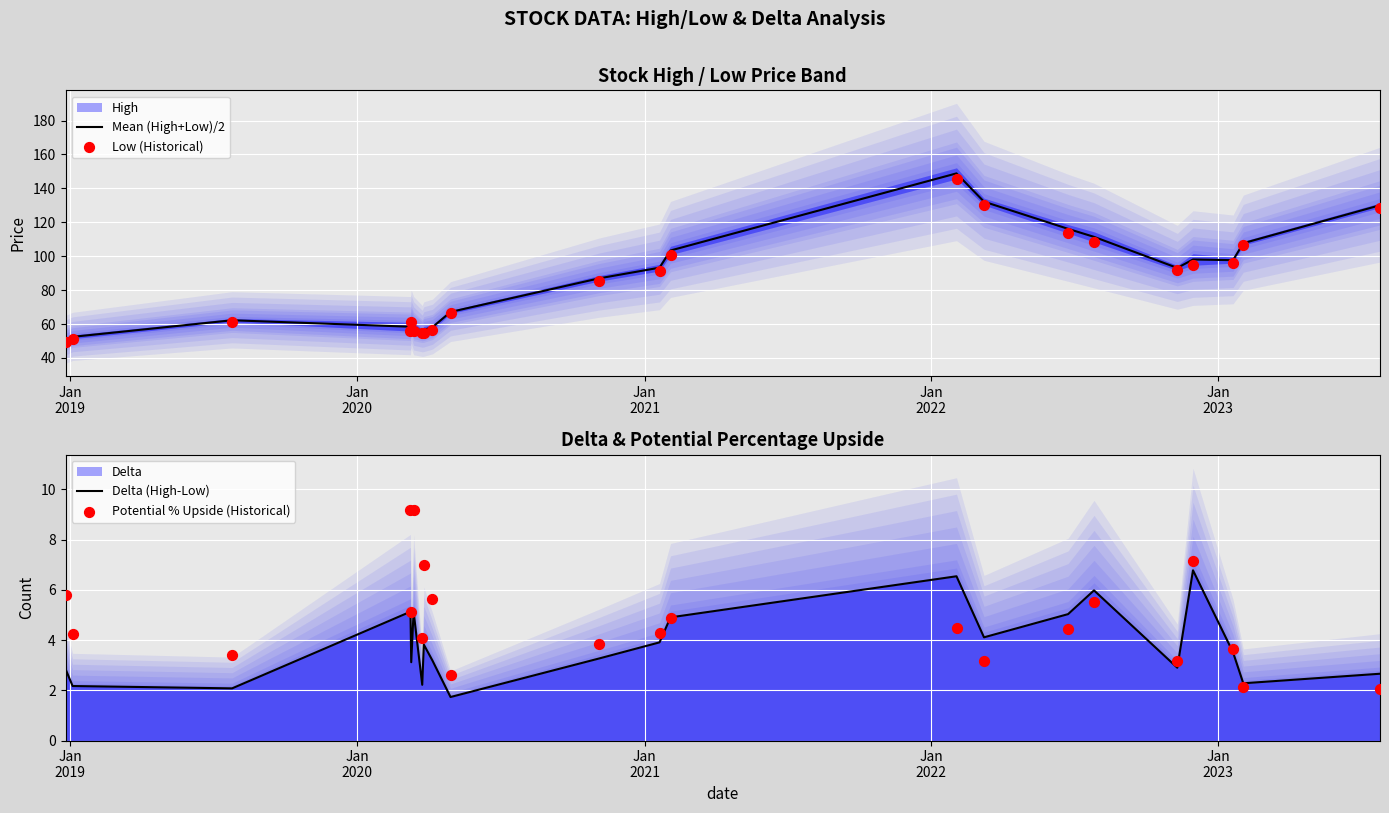

Which series contains the lowest Y value?

Delta (High-Low)